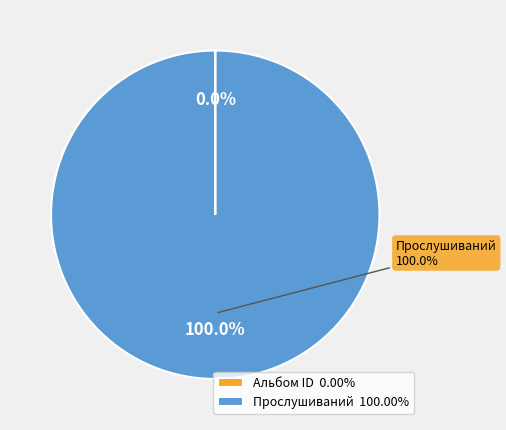

What is the ratio of the value at Прослушиваний to the value at Альбом ID?

23038.8